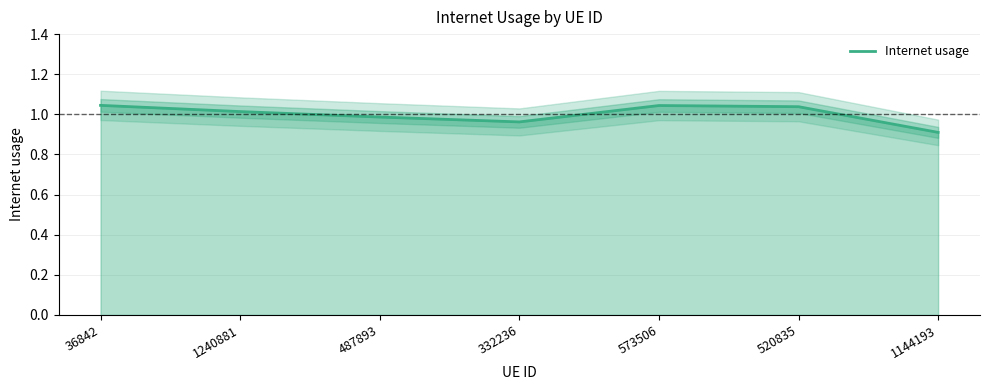

List the labels in order of value, smallest first.

1144193, 332236, 487893, 1240881, 520835, 573506, 36842